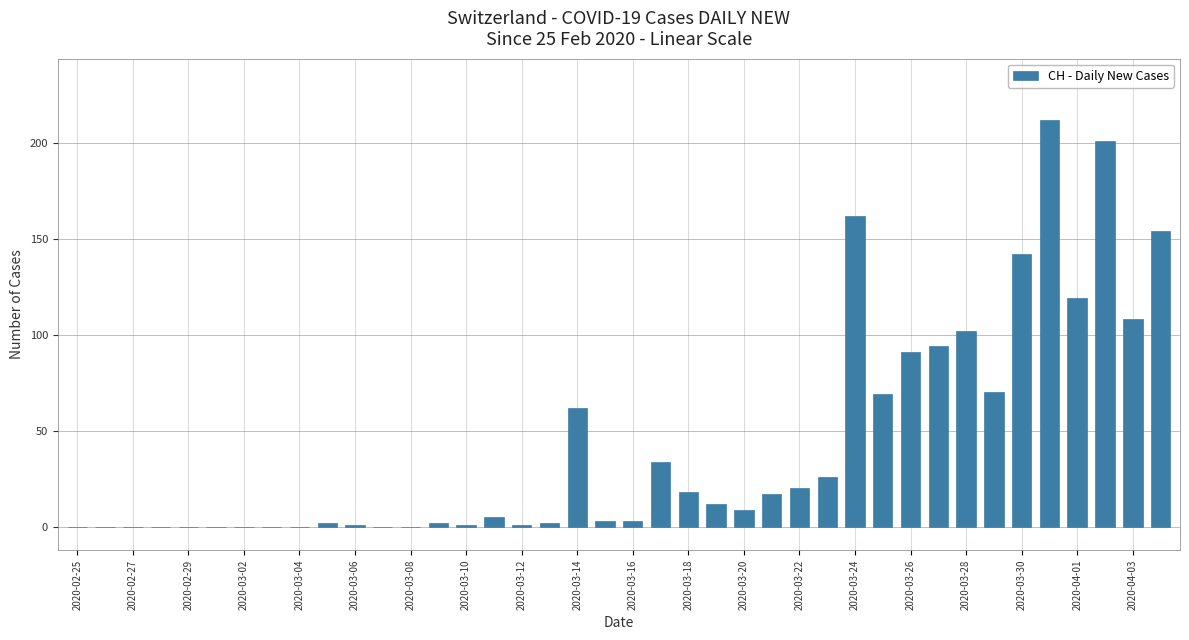

Are the bars horizontal?

No